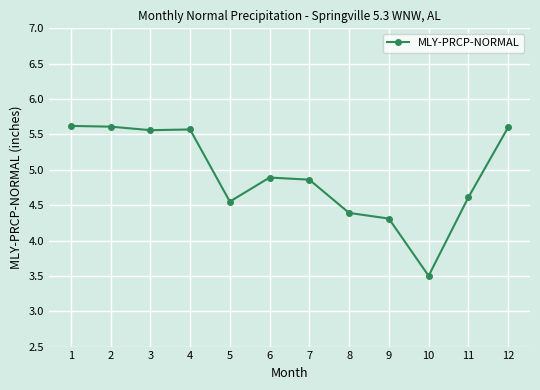

What is the value of the 4th point from the left?

5.6